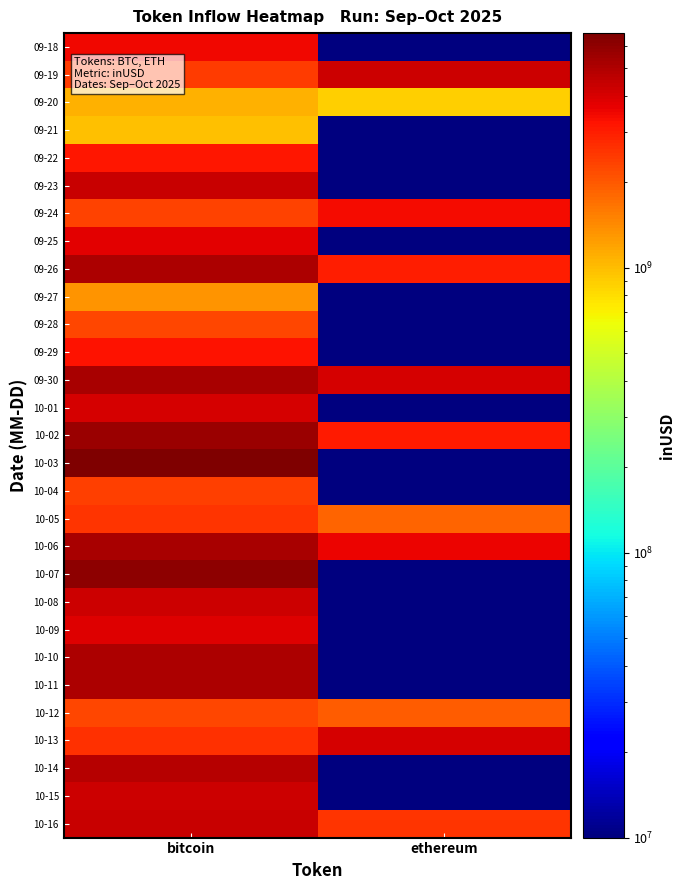

What is the greatest value displayed?

6650871995.0